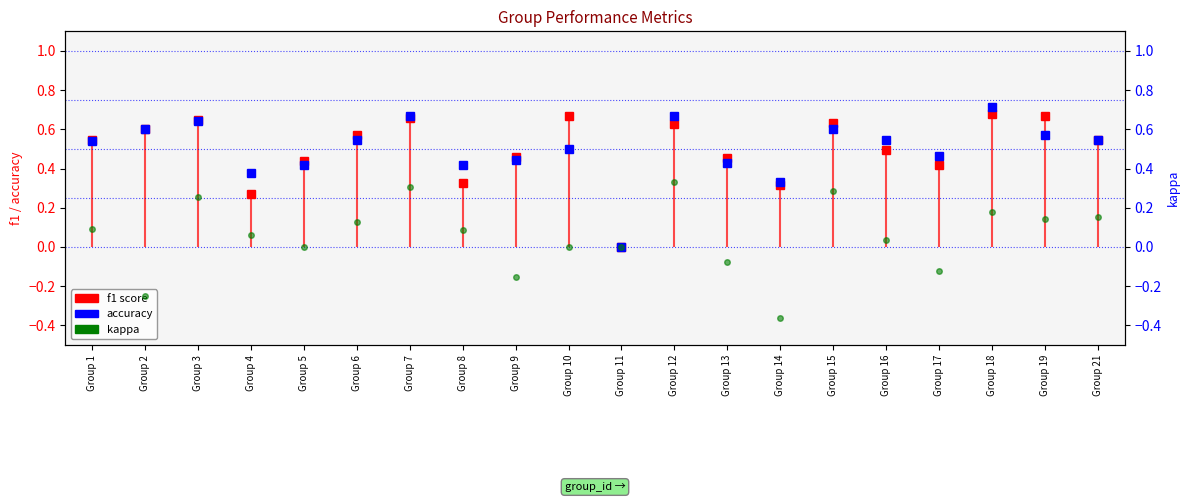

True or false: accuracy has a value of 0.6 at Group 2.

True